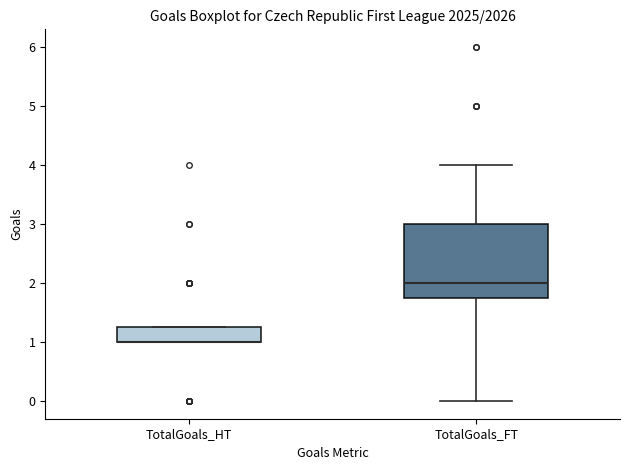

Which box is the tallest, from its lower edge to its upper edge?

TotalGoals_FT